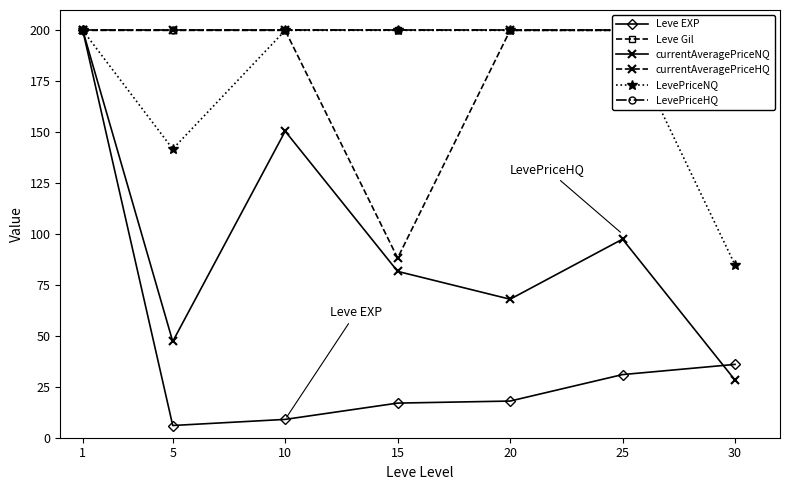

Is the value of LevePriceHQ at 5 greater than the value of Leve Gil at 20?

No